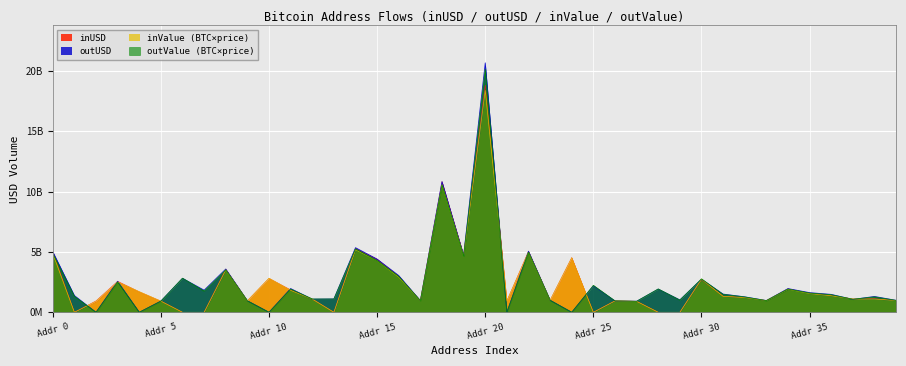

What is the difference between the highest and lowest values at 37?

37745696.0